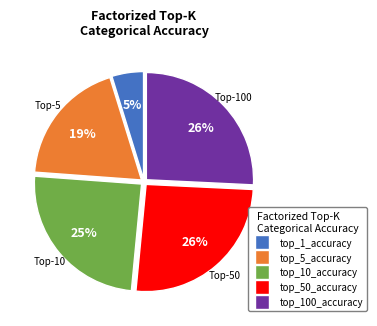

To the nearest percent, what percentage of the pie is top_5_accuracy?

19%